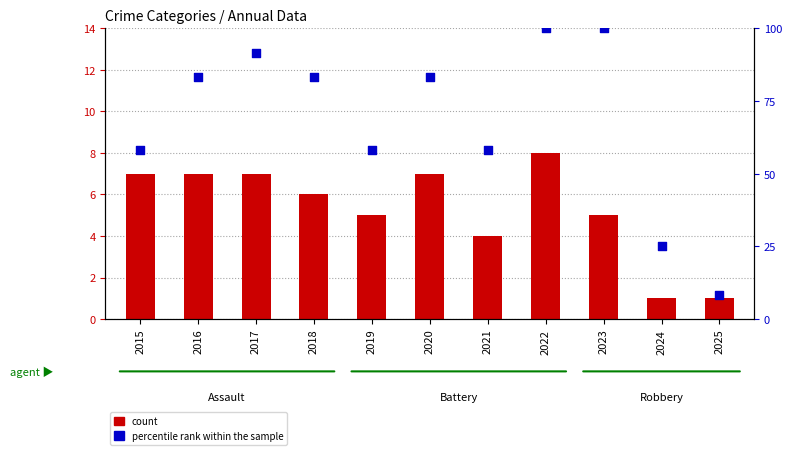

What is the total value across all series at 2015?

65.3